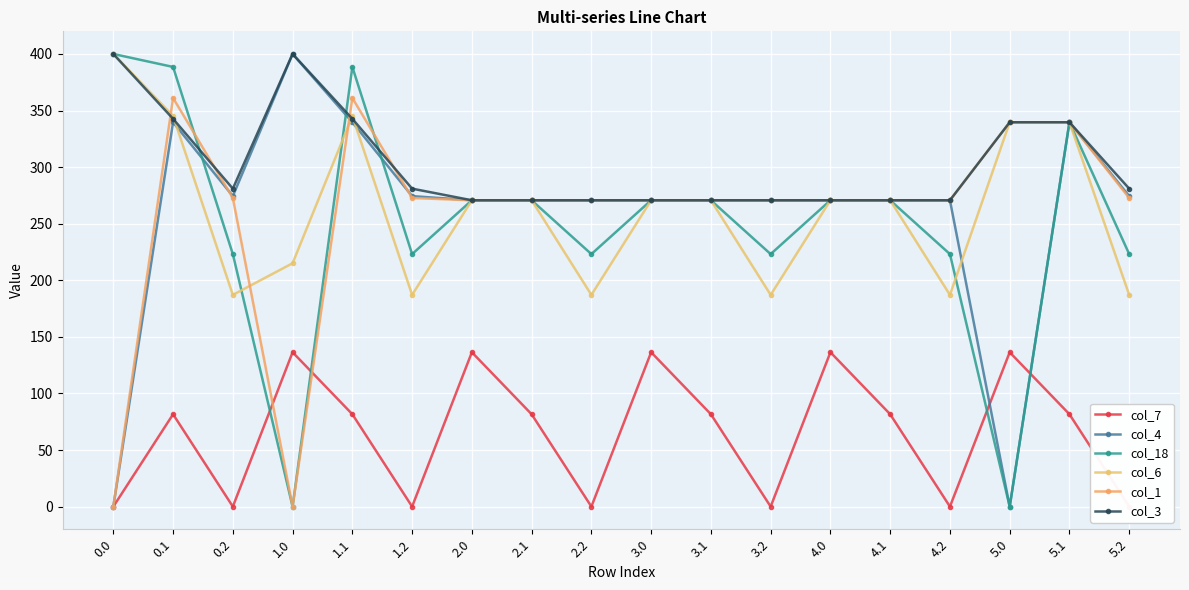

Where is the first local minimum for col_3?

0.2